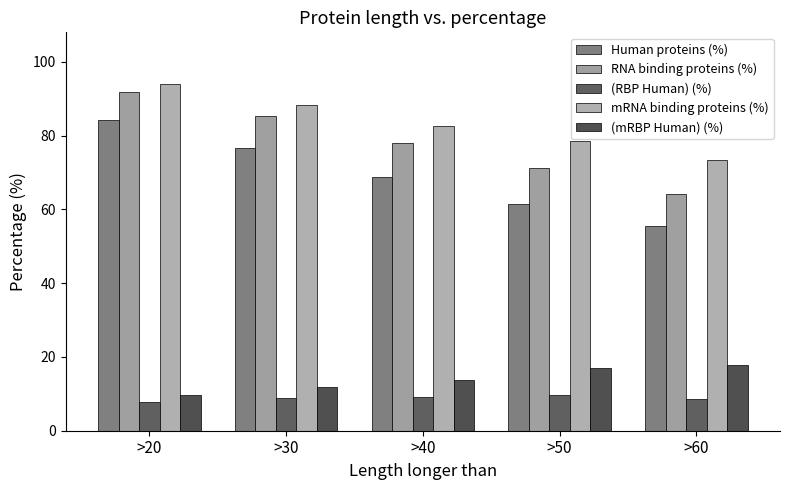

How many values in the RNA binding proteins (%) series exceed 78?

3